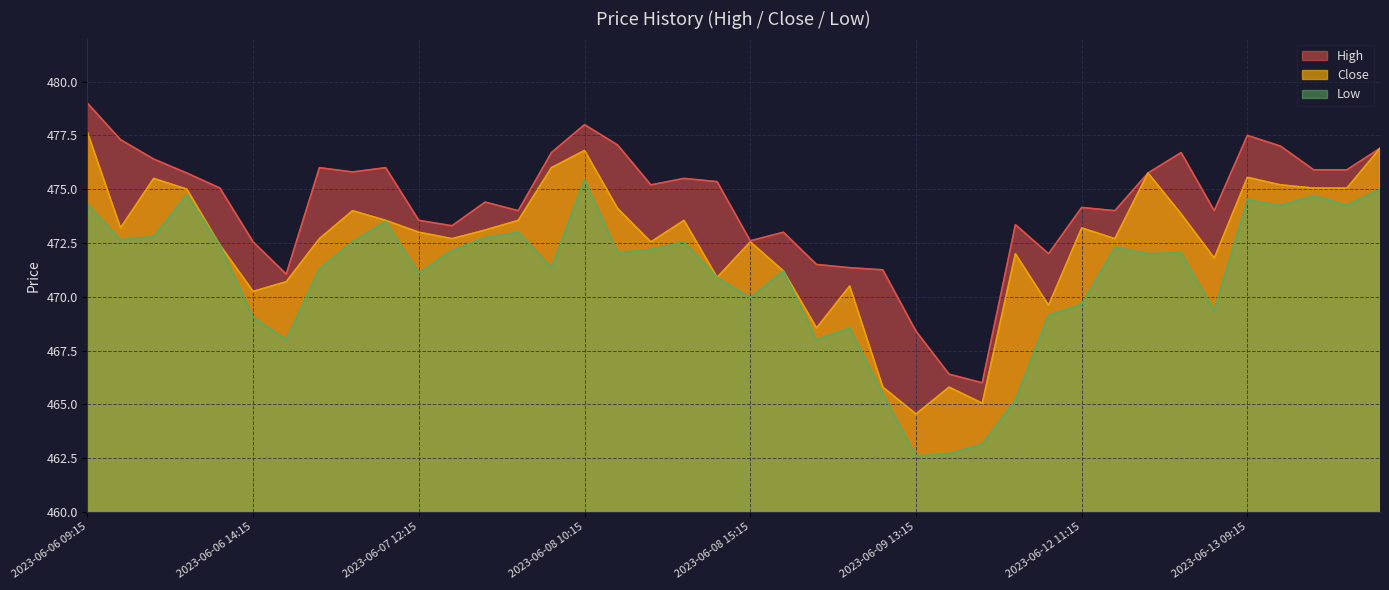

Rank the series by their maximum value, from lowest to highest.

Low, Close, High